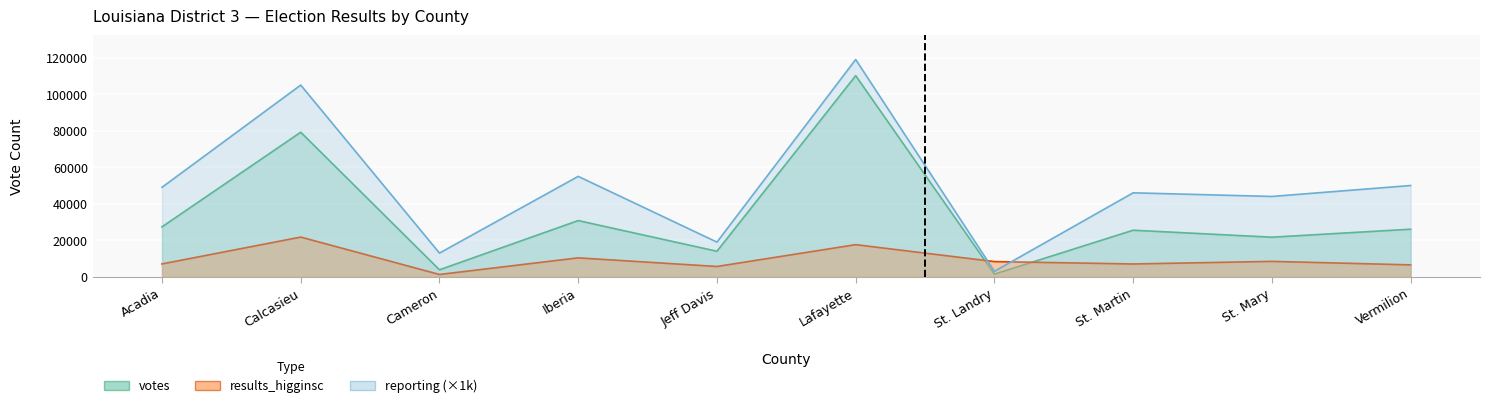

What are all the series names shown in the legend?

results_higginsc, votes, reporting